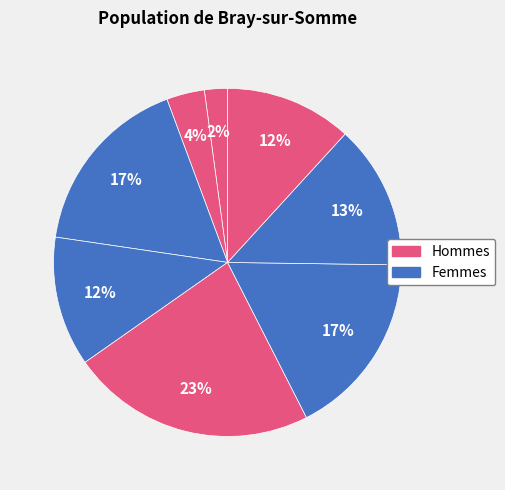

Count the number of slices in the pie.

8